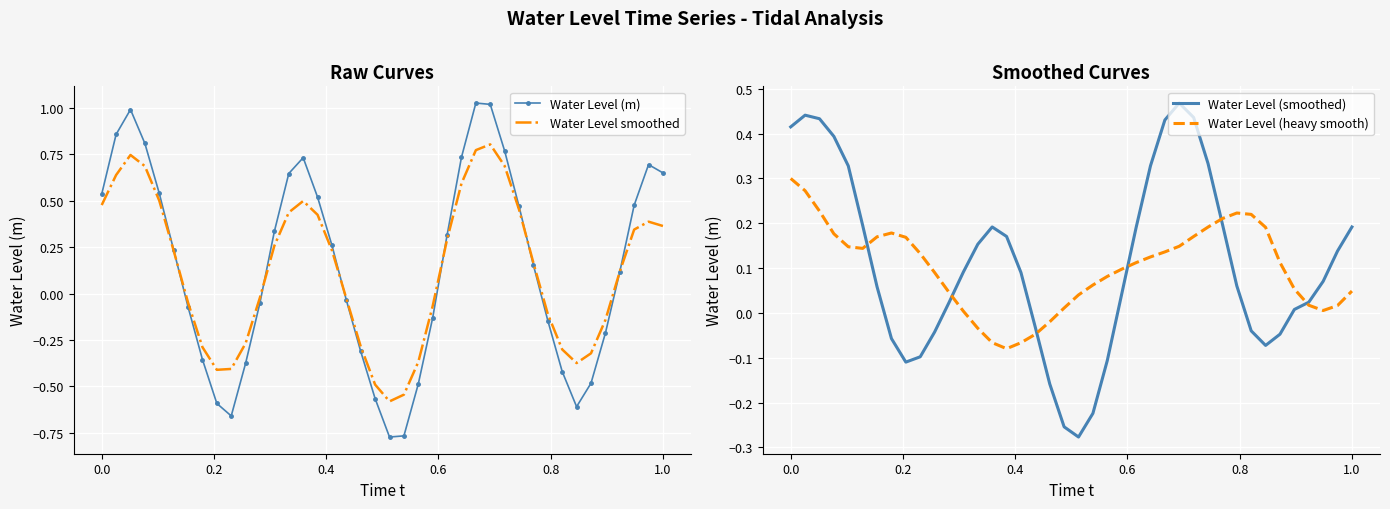

Is it true that Water Level smoothed equals 0.1 at 38?

False